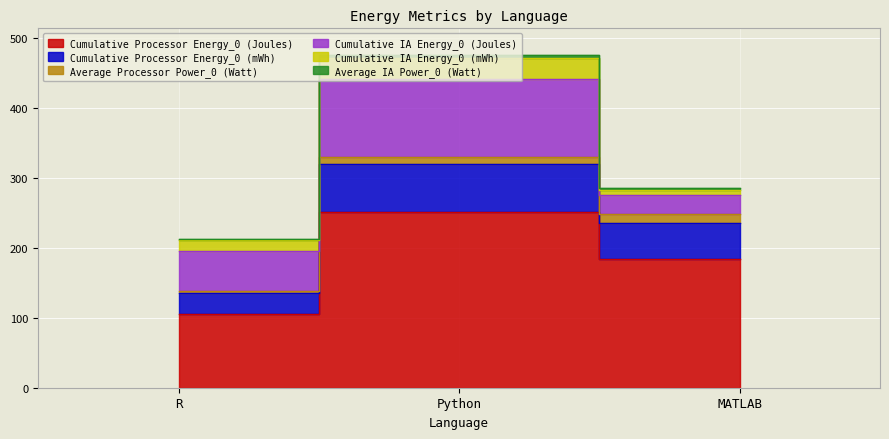

At how many categories does at least one series exceed 226?

1